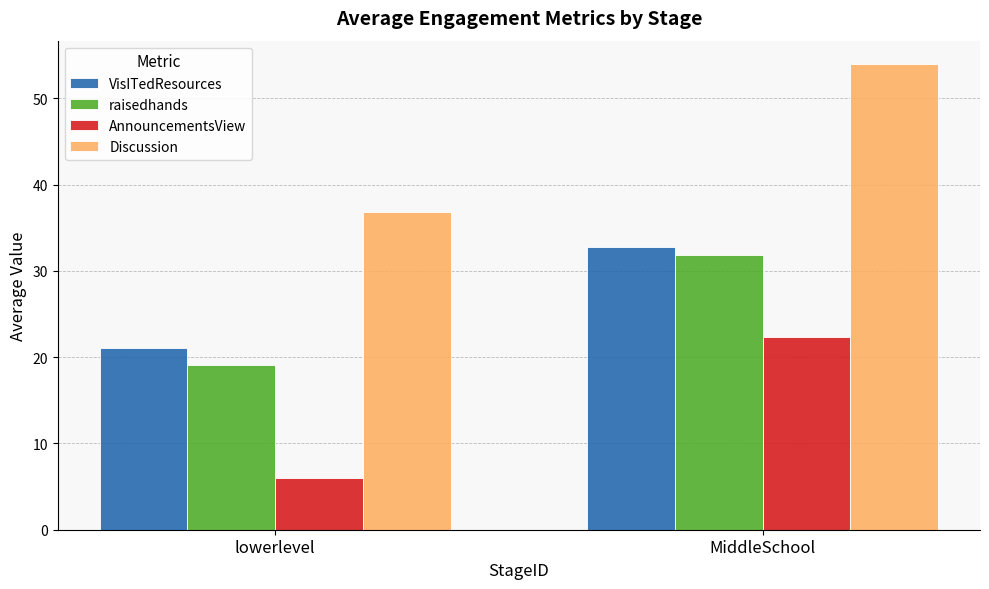

Which series has the largest total across all categories?

Discussion